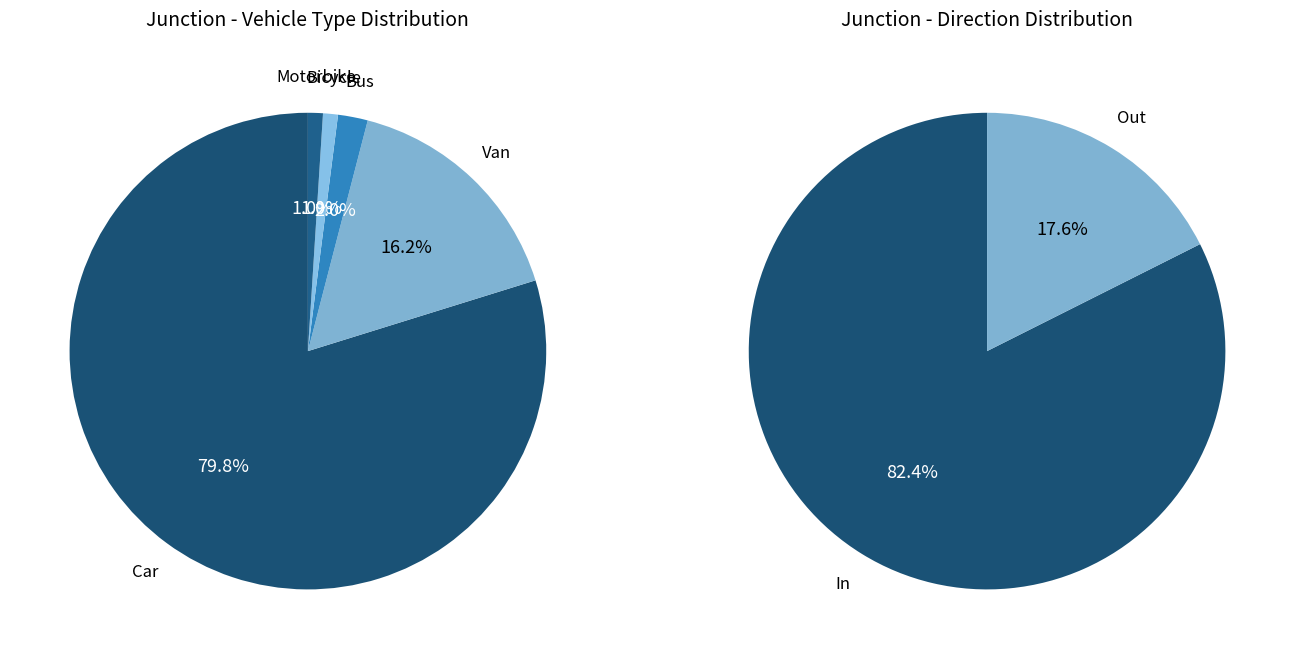

Does Car represent more than half of the total?

Yes